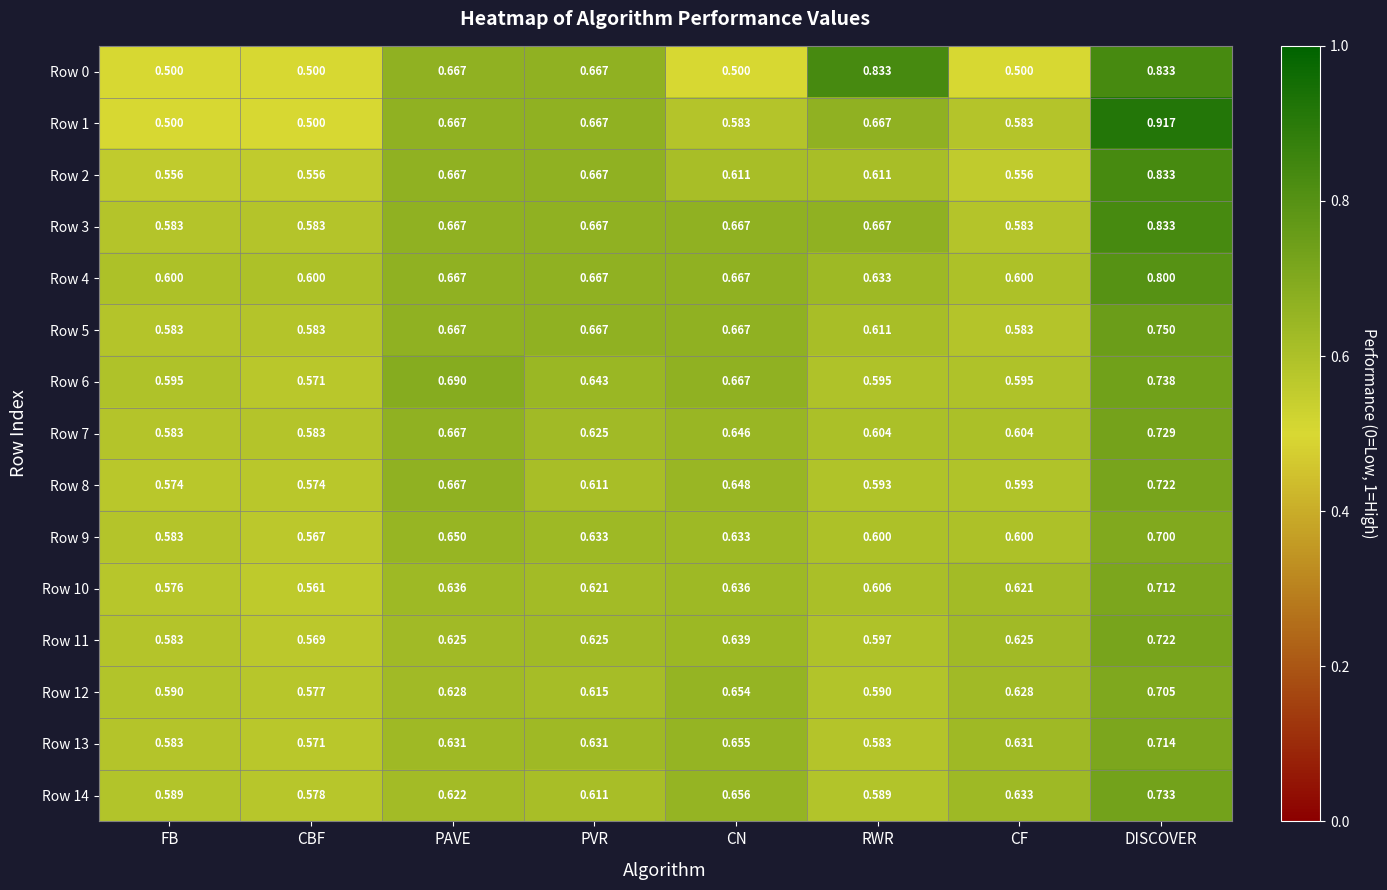

Which category has the highest value in the Row 11 series?

DISCOVER